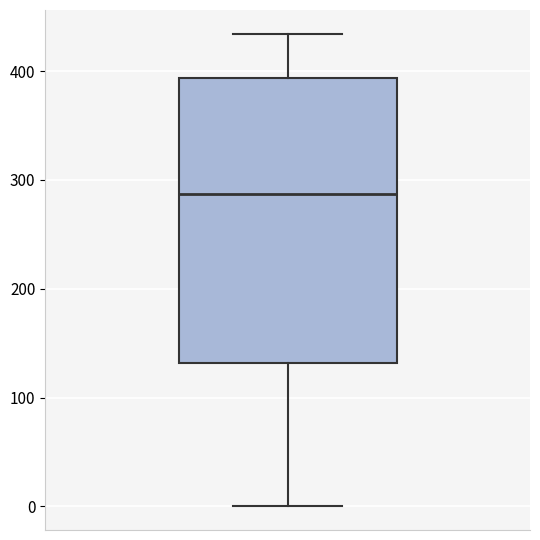

Transcribe this box plot: give where the median line is, the range the box spans, and where the two whiskers end, as read against the y-axis. The values are not printed on the chart, so give them approximately, as read against the axis.

median 290, box 130 to 390, whiskers 0 to 430